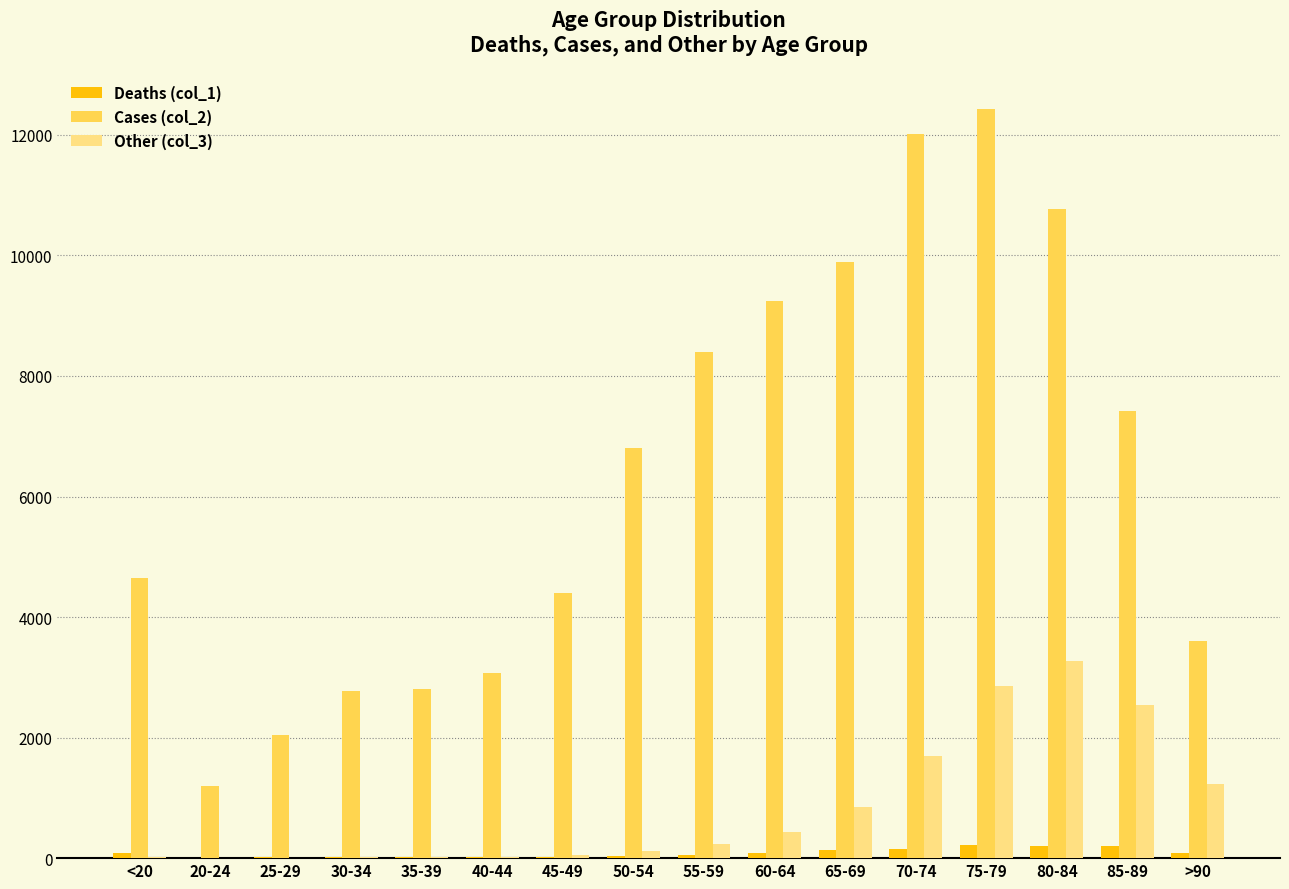

What is the sum of all Cases (col_2) values?

101482